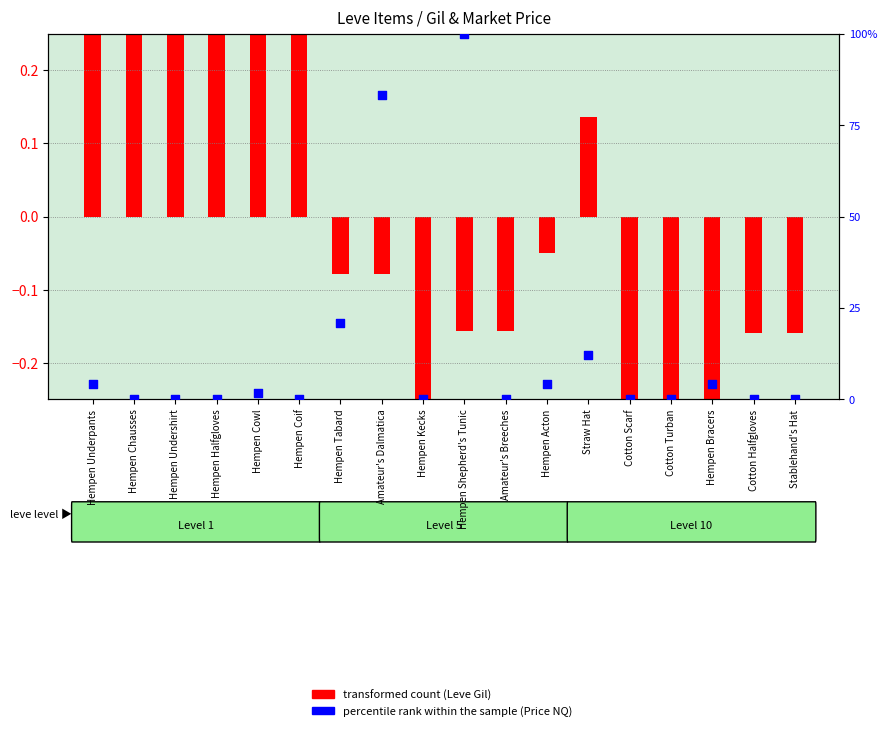

What are all the series names shown in the legend?

transformed count, percentile rank within the sample